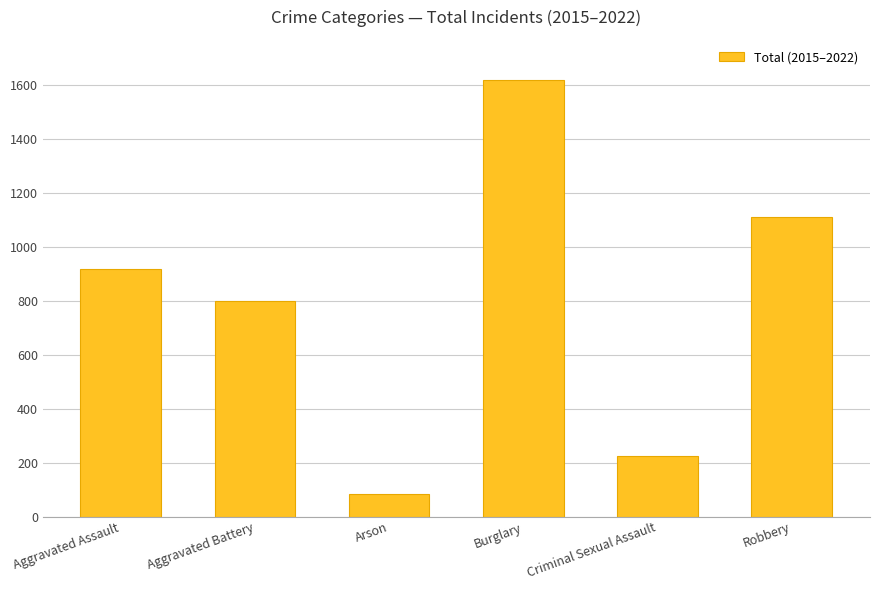

What is the value of the 5th bar from the left?

225